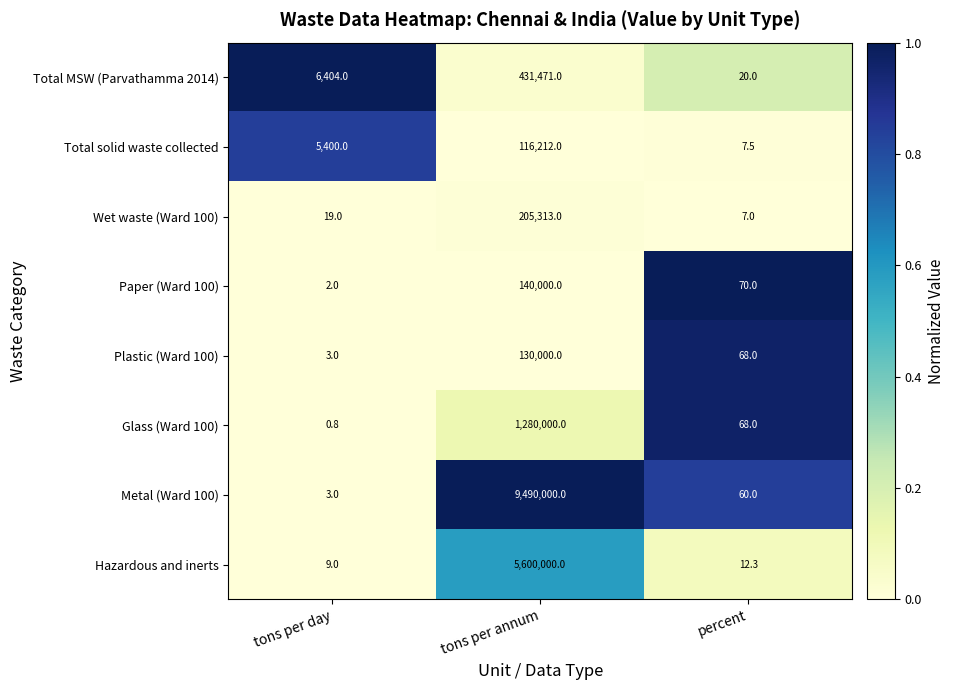

Is it true that Plastic (Ward 100) equals 180935.8 at tons per annum?

False